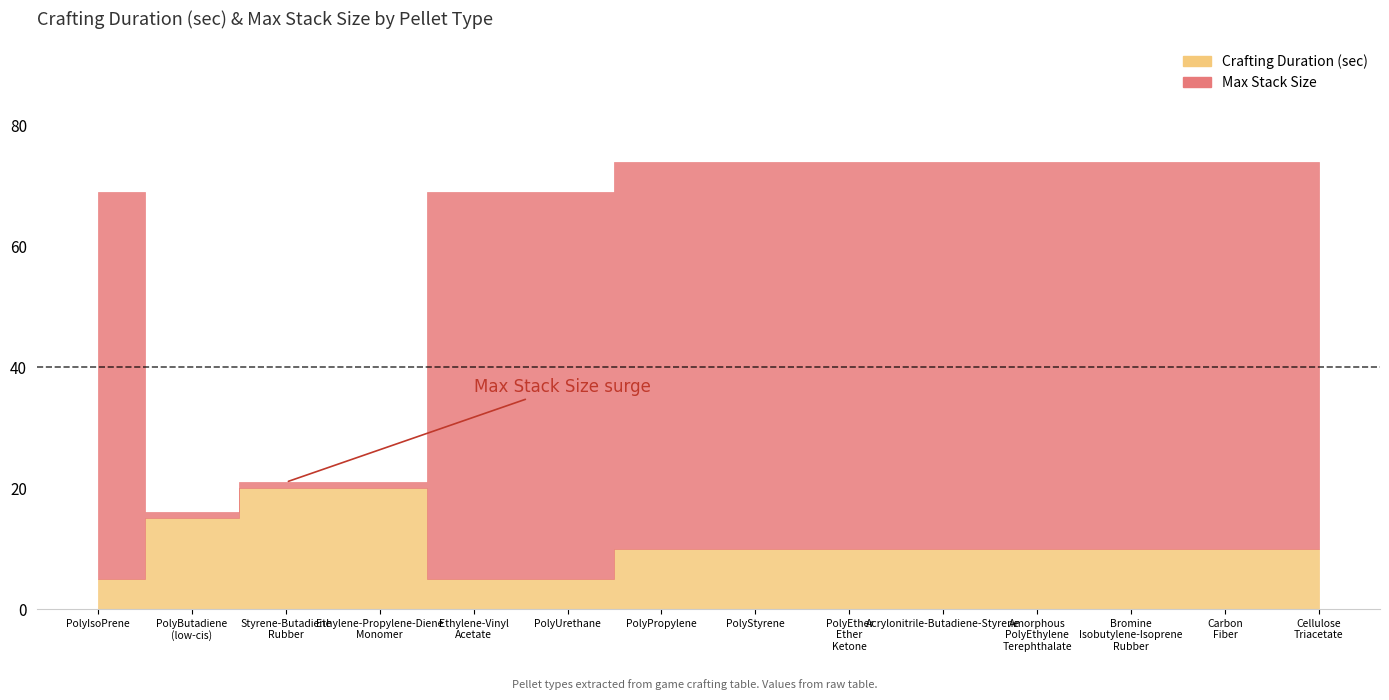

True or false: Crafting Duration (sec) and Max Stack Size intersect in this chart.

True